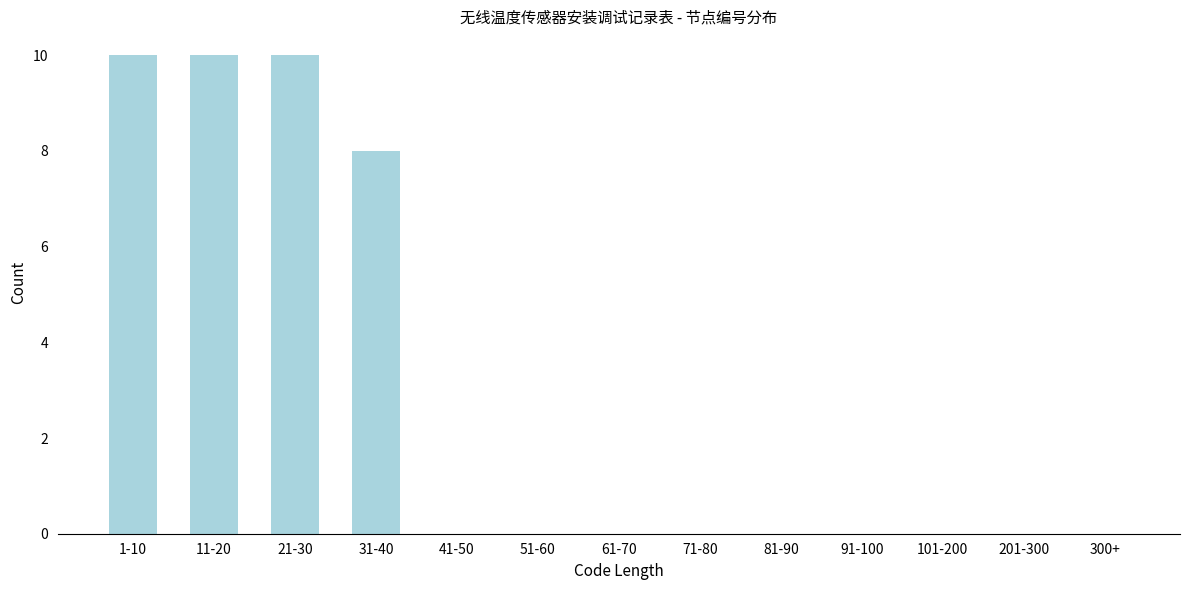

Reading right to left, transcribe all the data shown in this chart.

300+=0	201-300=0	101-200=0	91-100=0	81-90=0	71-80=0	61-70=0	51-60=0	41-50=0	31-40=8	21-30=10	11-20=10	1-10=10